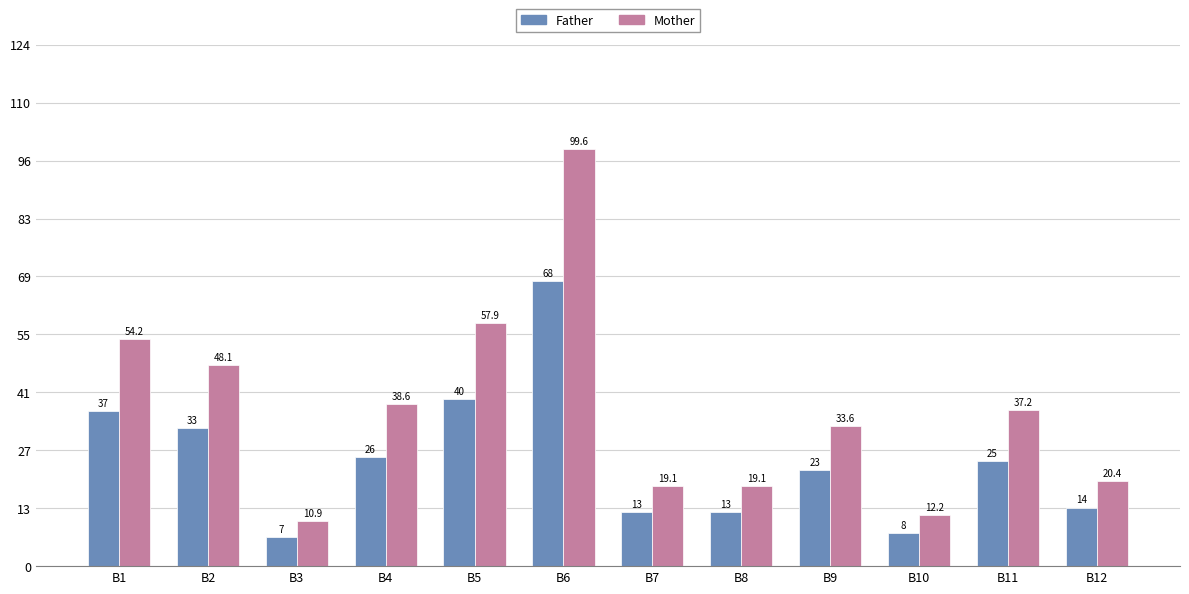

What is the approximate value of Father at B3?

7.0